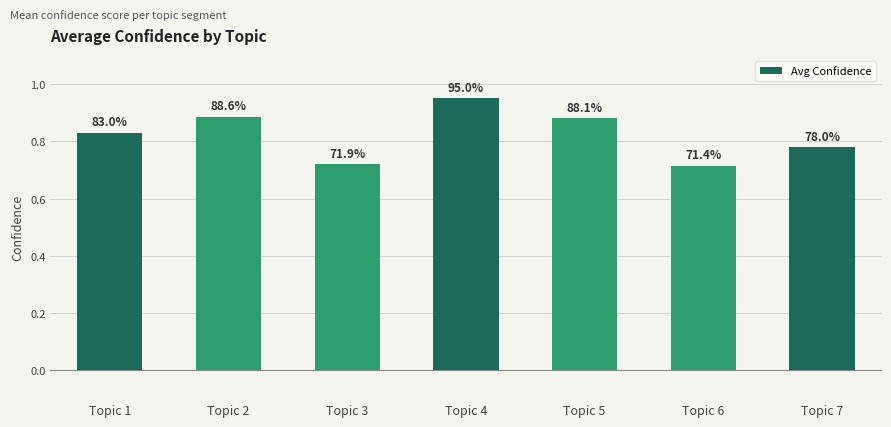

The value at Topic 1 is 1.4. True or false?

False